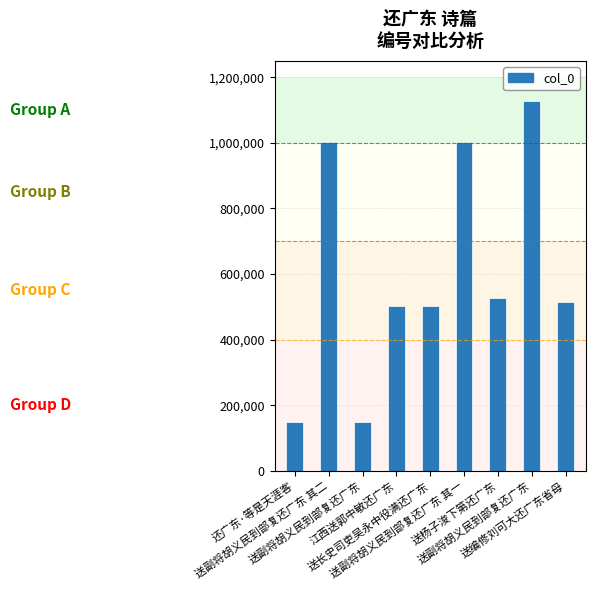

What is the change in value from 送副将胡义民到部复还广东 其一 to 送杨子浚下第还广东?

-473676